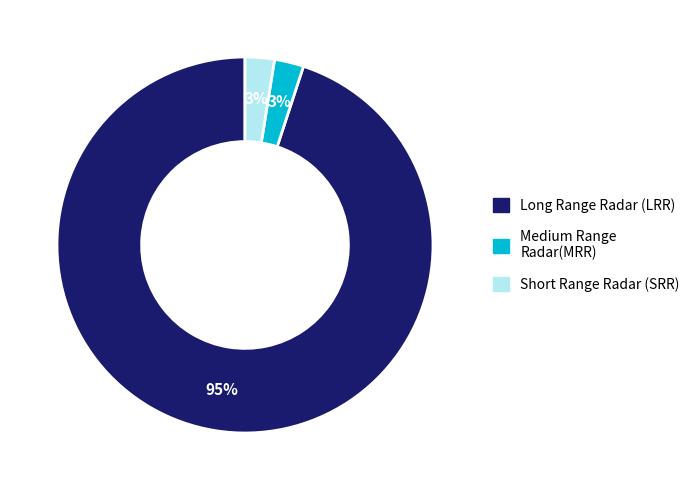

What is the majority slice?

Long Range Radar (LRR)